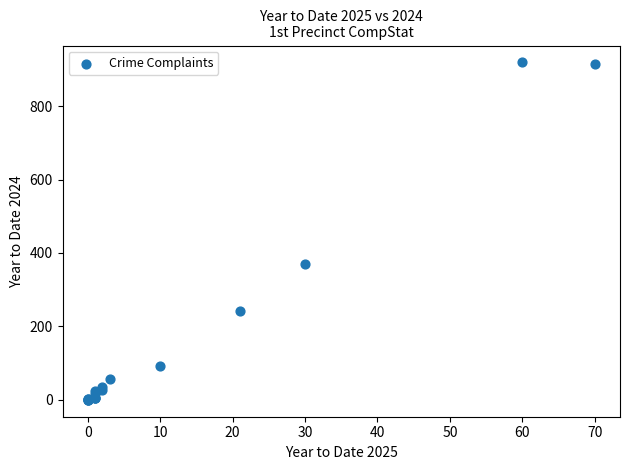

What Y value in the scatter plot is closest to 459?

371